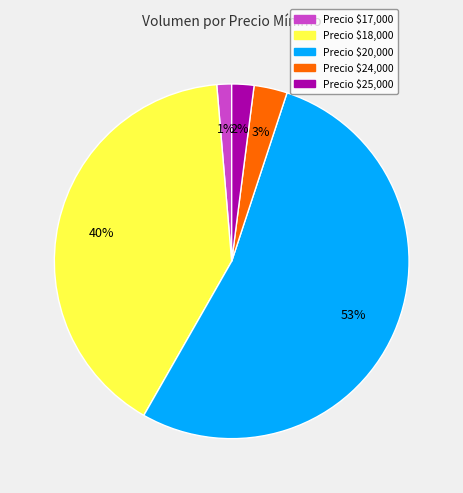

How many segments does this pie chart have?

5